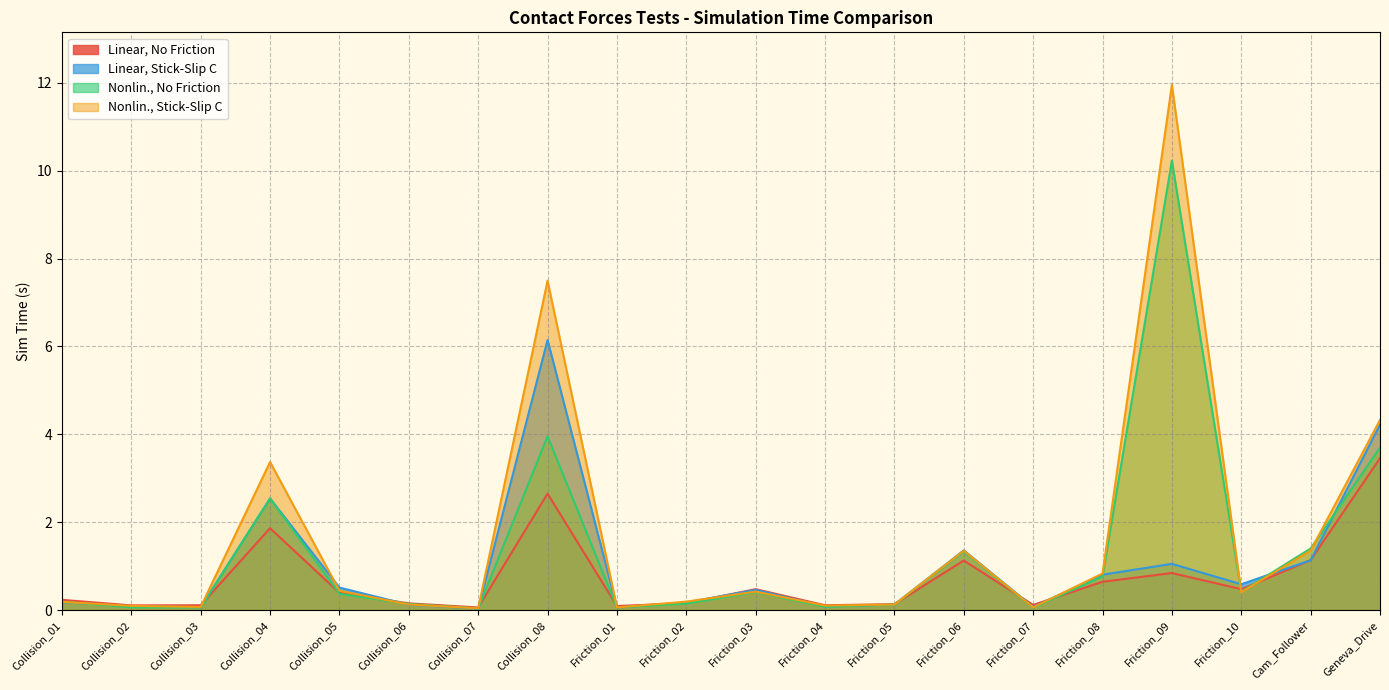

What is the value of the Linear, Stick-Slip C point at the 13th from the left?

0.1